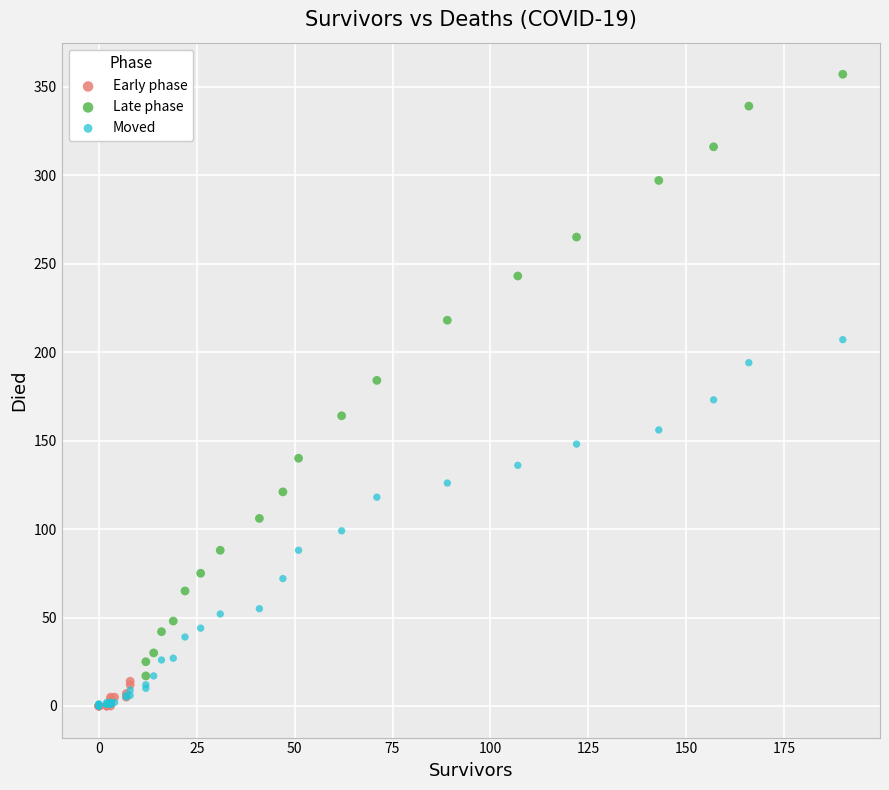

Which series reaches the maximum Y coordinate?

Late phase